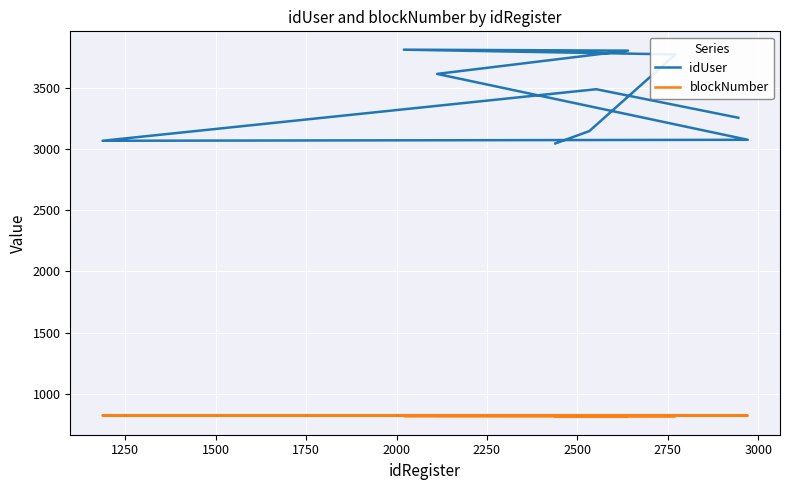

True or false: idUser and blockNumber cross at least once.

False